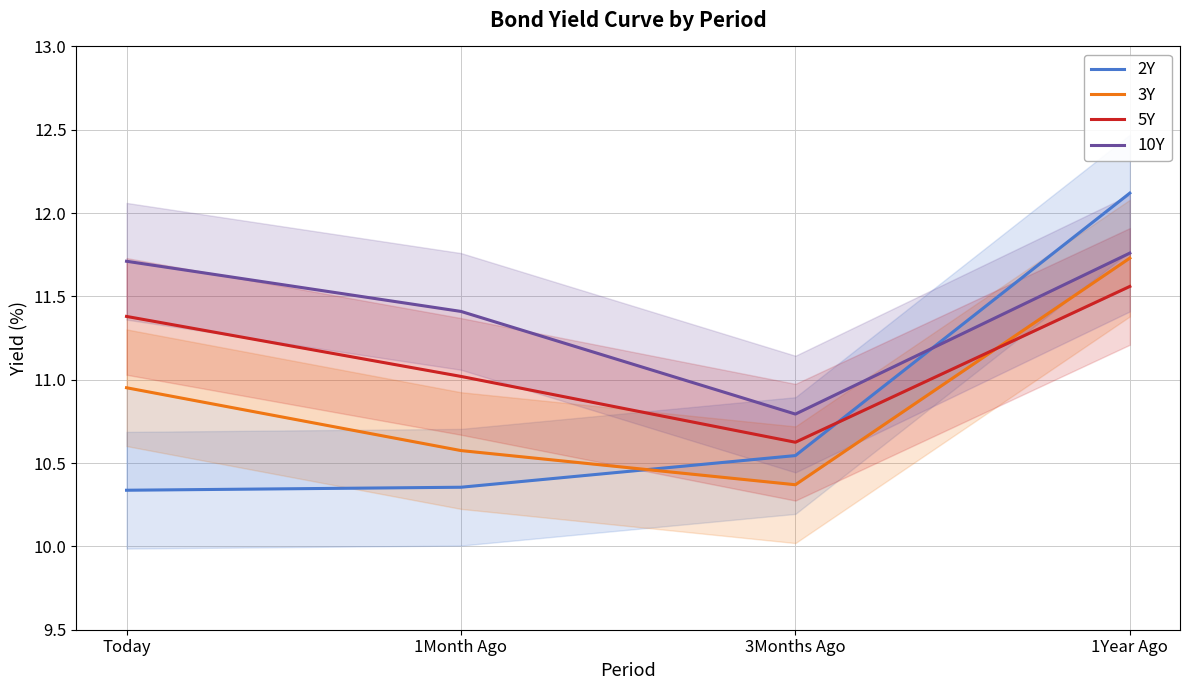

Count the number of categories in the chart.

4